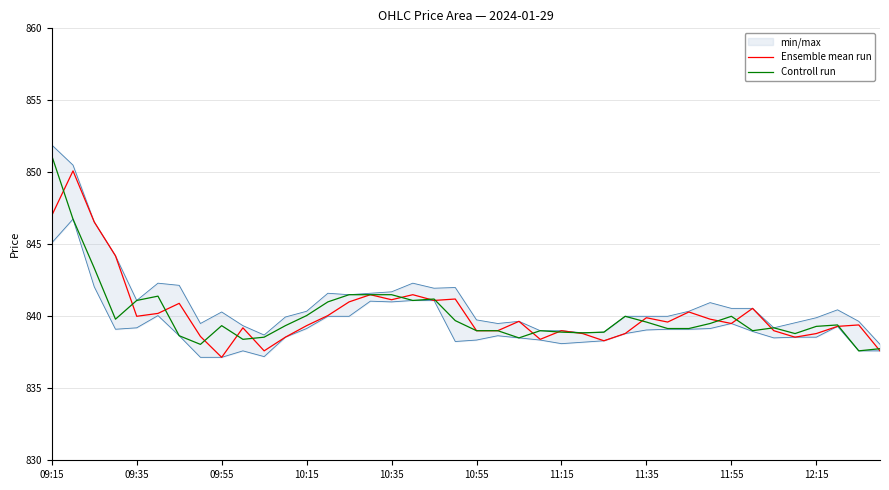

How many values in the Controll run series are below 839?

11